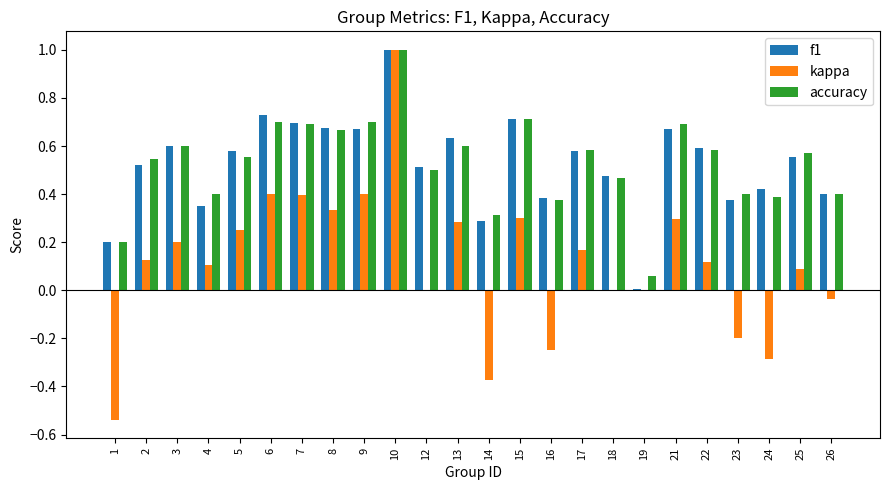

At which label does kappa first exceed 0?

2